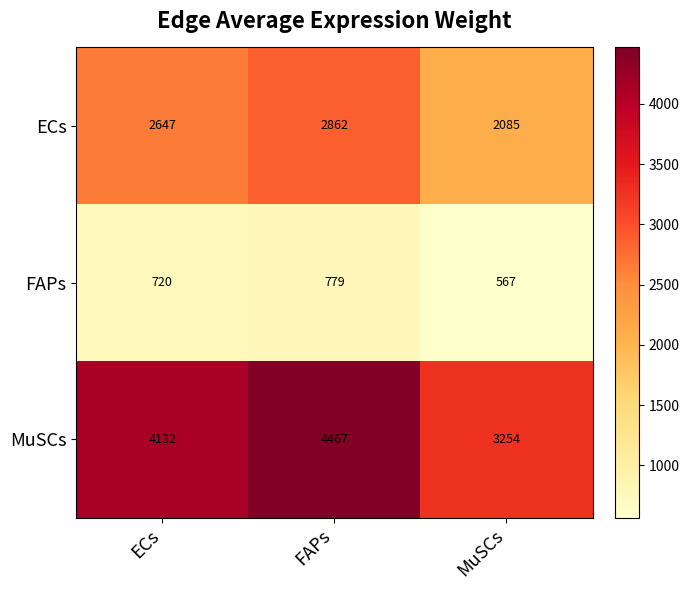

Which category has the highest value across all series?

FAPs